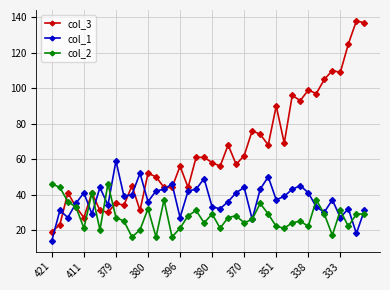

Which series has the largest total across all categories?

col_3